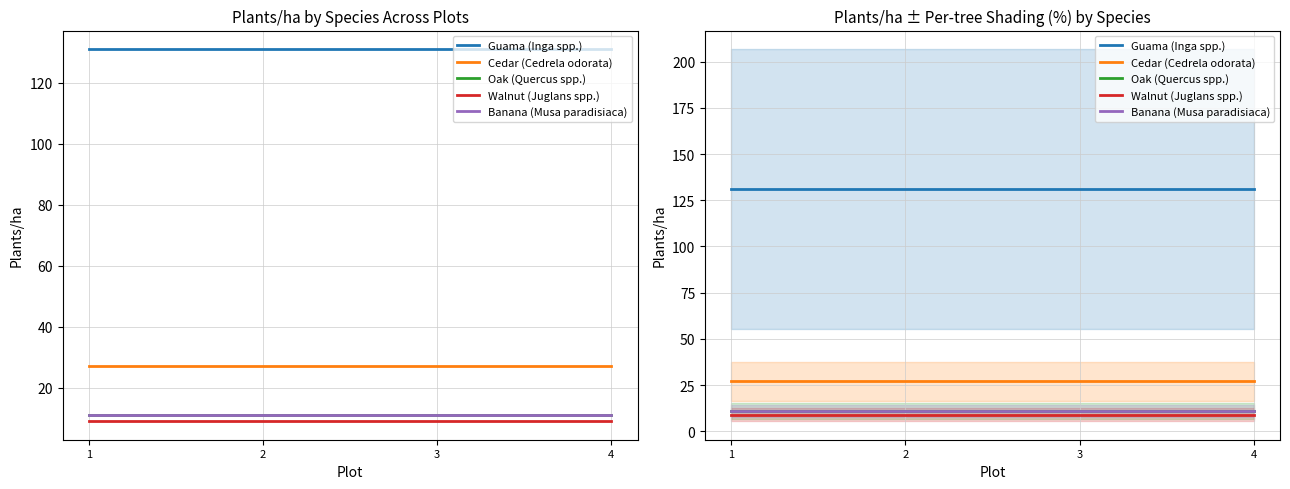

Is it true that Walnut (Juglans spp.) equals 9 at 3?

True